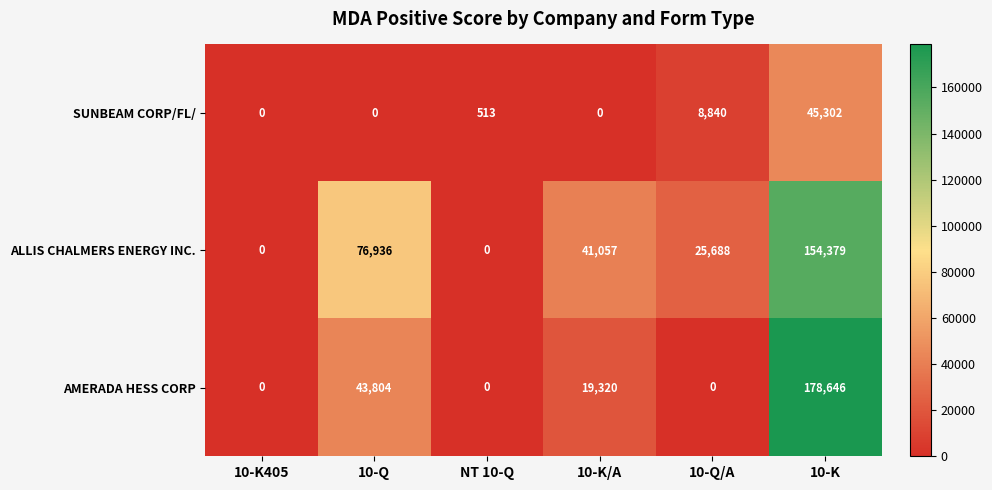

Reading left to right, transcribe all the data shown in this chart.

SUNBEAM CORP/FL/: 0	0	513	0	8840	45302
ALLIS CHALMERS ENERGY INC.: 0	76936	0	41057	25688	154379
AMERADA HESS CORP: 0	43804	0	19320	0	178646